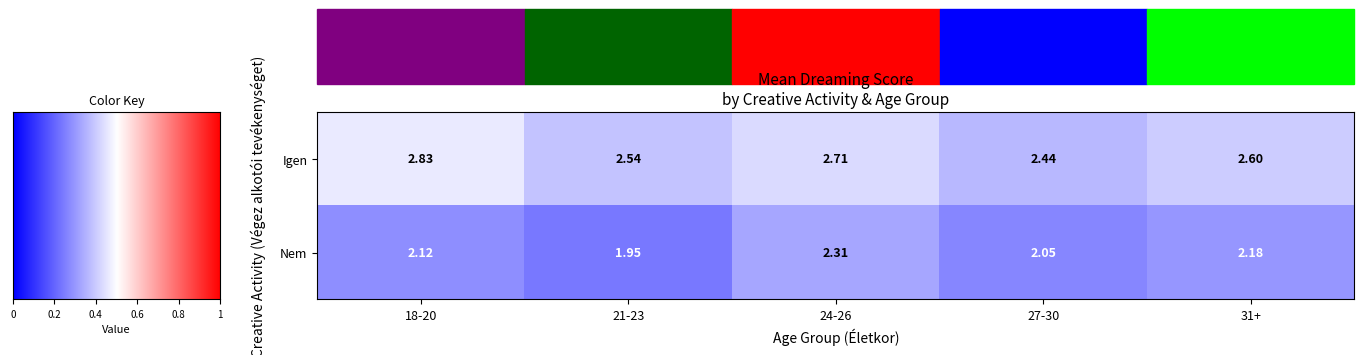

Rank the series by their average value, from lowest to highest.

Nem, Igen